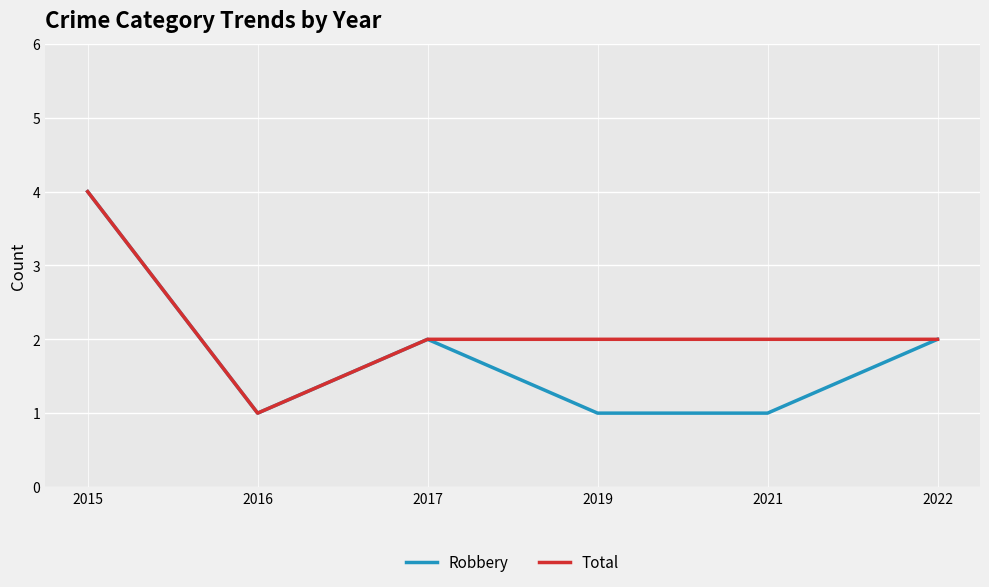

Which series has the largest total across all categories?

Total